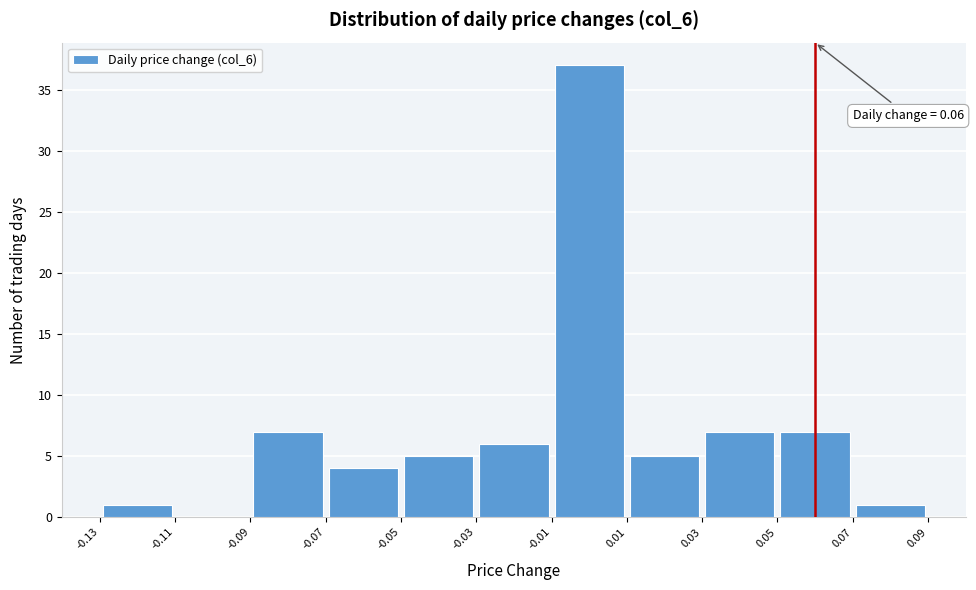

Which range on the x-axis has the tallest bar?

-0.01 to 0.01